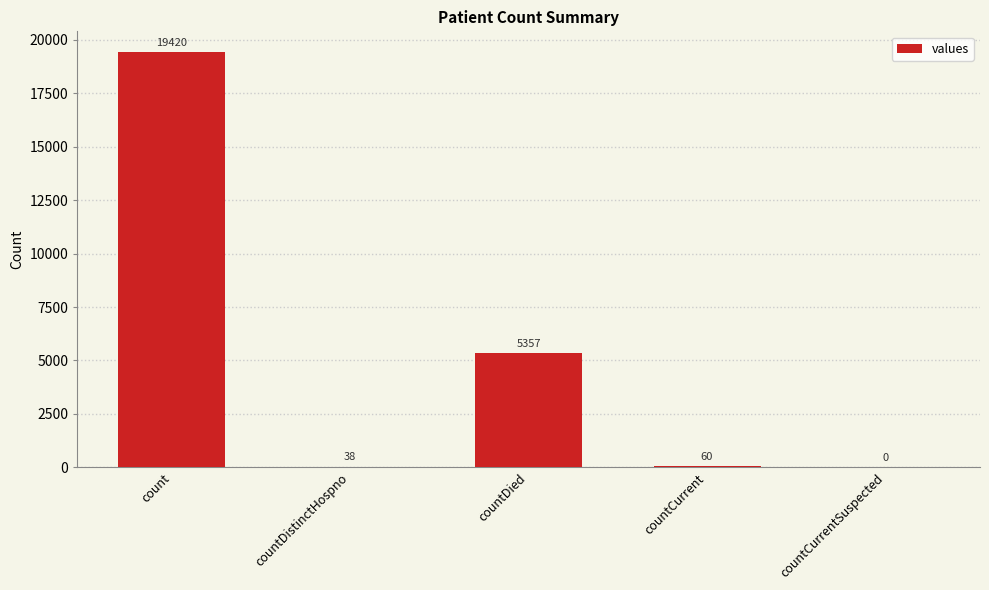

What is the average value?

4975